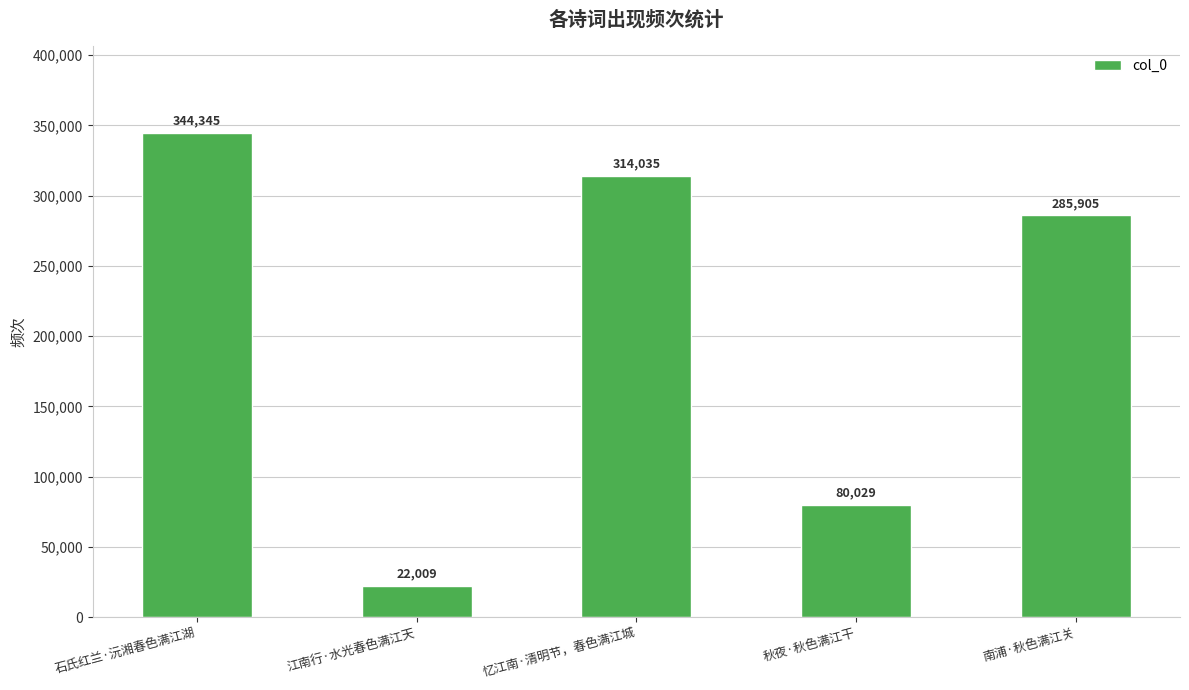

What is the approximate value at 江南行·水光春色满江天, to the nearest 100?

22000